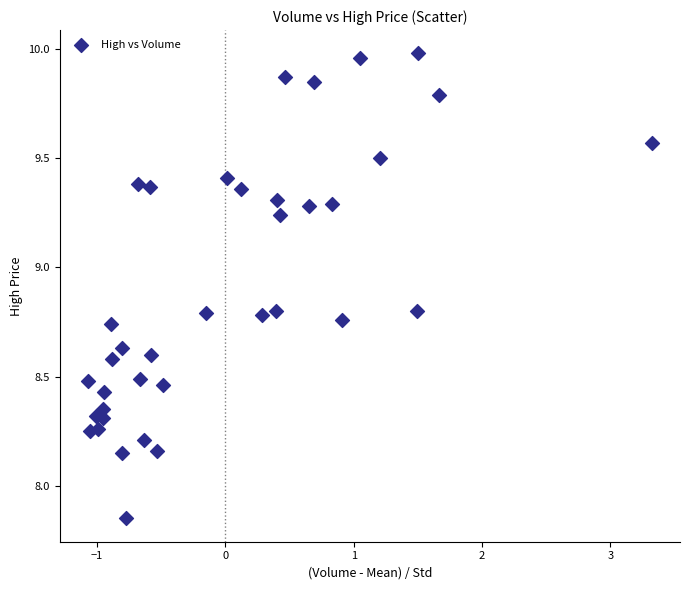

What is the range of X values (max minus min)?

4.4